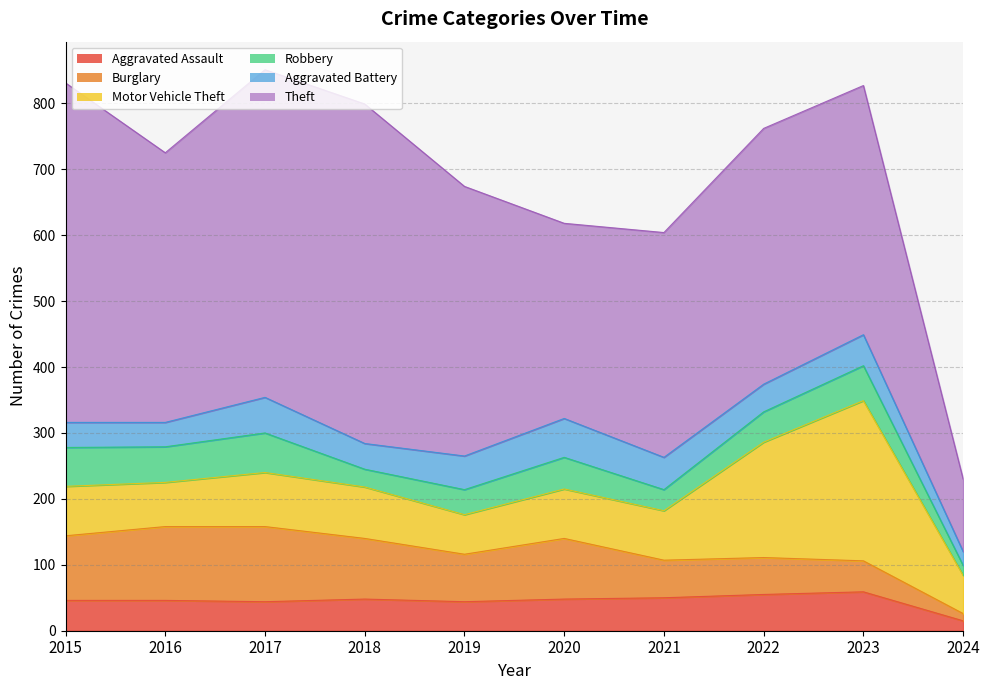

What is the difference between the maximum and minimum values in the Motor Vehicle Theft series?

185